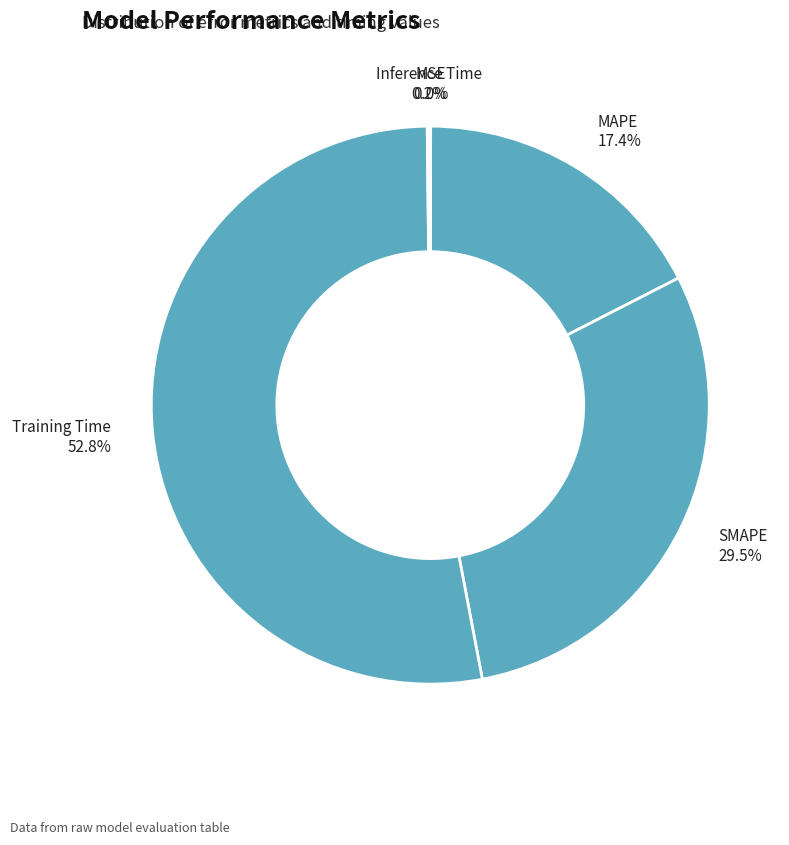

What is the largest slice in the pie chart?

Training Time